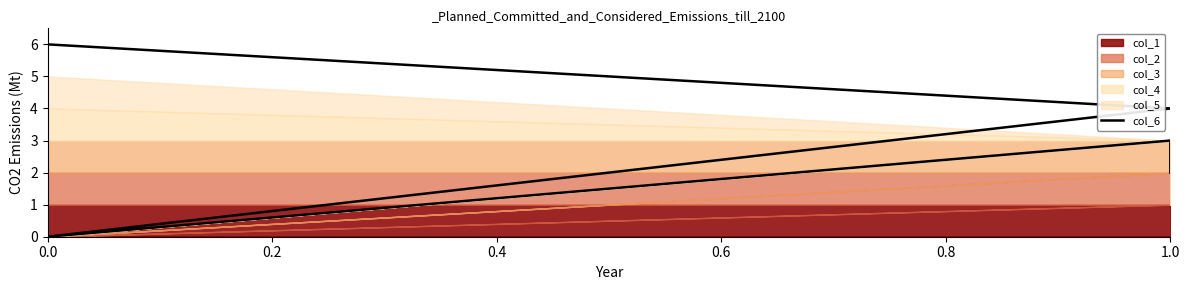

True or false: the data shows 6 at 0.0.

True